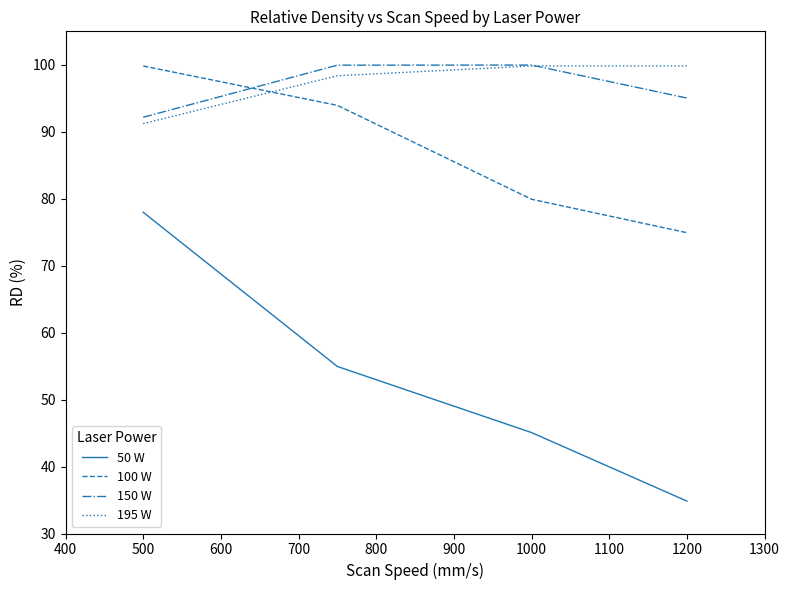

True or false: 50 W has more than 0 interior local peaks.

False